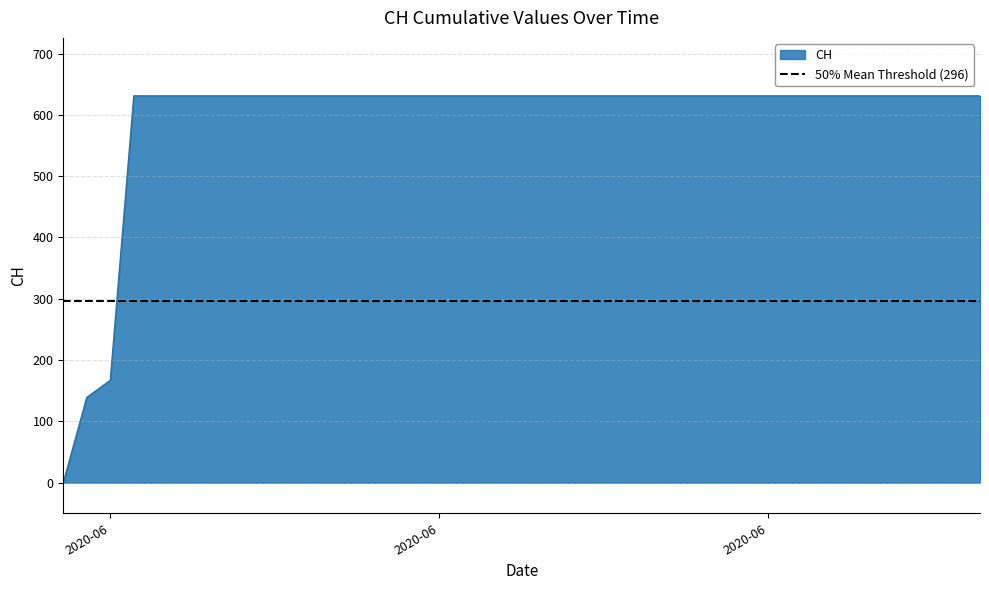

List the labels in order of value, largest first.

2020-06-03, 2020-06-04, 2020-06-05, 2020-06-06, 2020-06-07, 2020-06-08, 2020-06-09, 2020-06-10, 2020-06-11, 2020-06-12, 2020-06-13, 2020-06-14, 2020-06-15, 2020-06-16, 2020-06-17, 2020-06-18, 2020-06-19, 2020-06-20, 2020-06-21, 2020-06-22, 2020-06-23, 2020-06-24, 2020-06-25, 2020-06-26, 2020-06-27, 2020-06-28, 2020-06-29, 2020-06-30, 2020-07-01, 2020-07-02, 2020-07-03, 2020-07-04, 2020-07-05, 2020-07-06, 2020-07-07, 2020-07-08, 2020-07-09, 2020-06-02, 2020-06-01, 2020-05-31